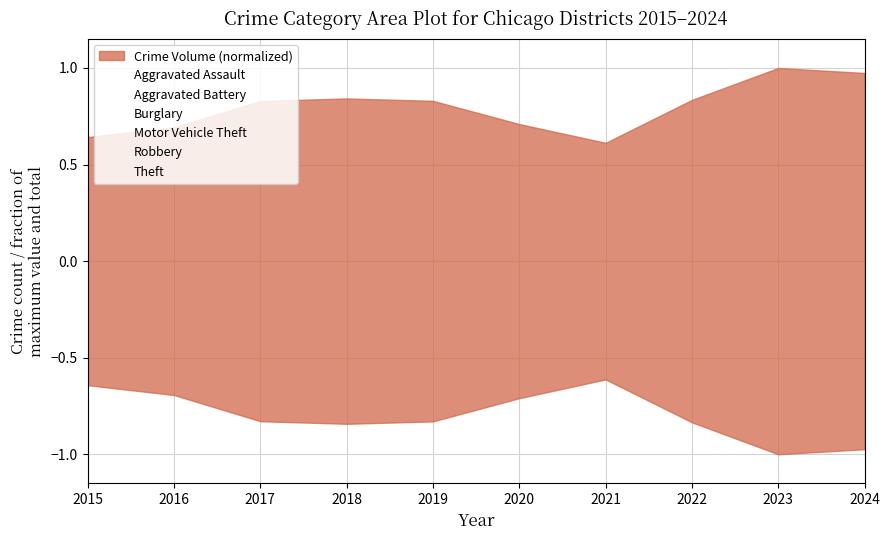

What is the sum of all Burglary values?

1.0